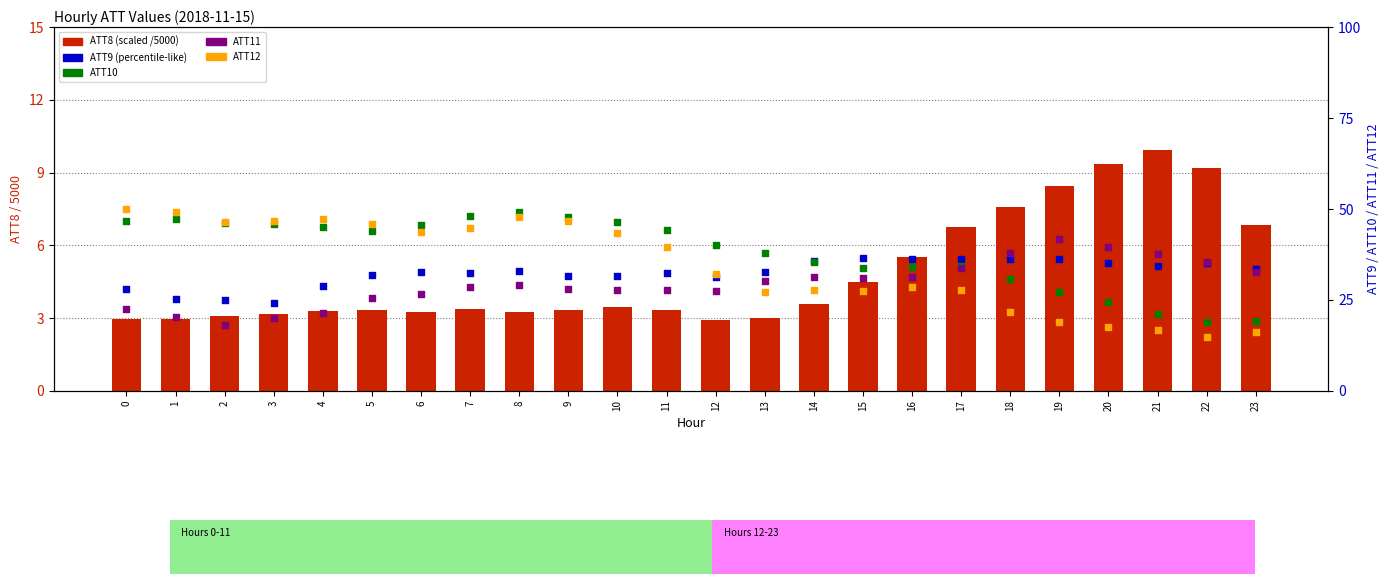

Which series has the largest total across all categories?

ATT10